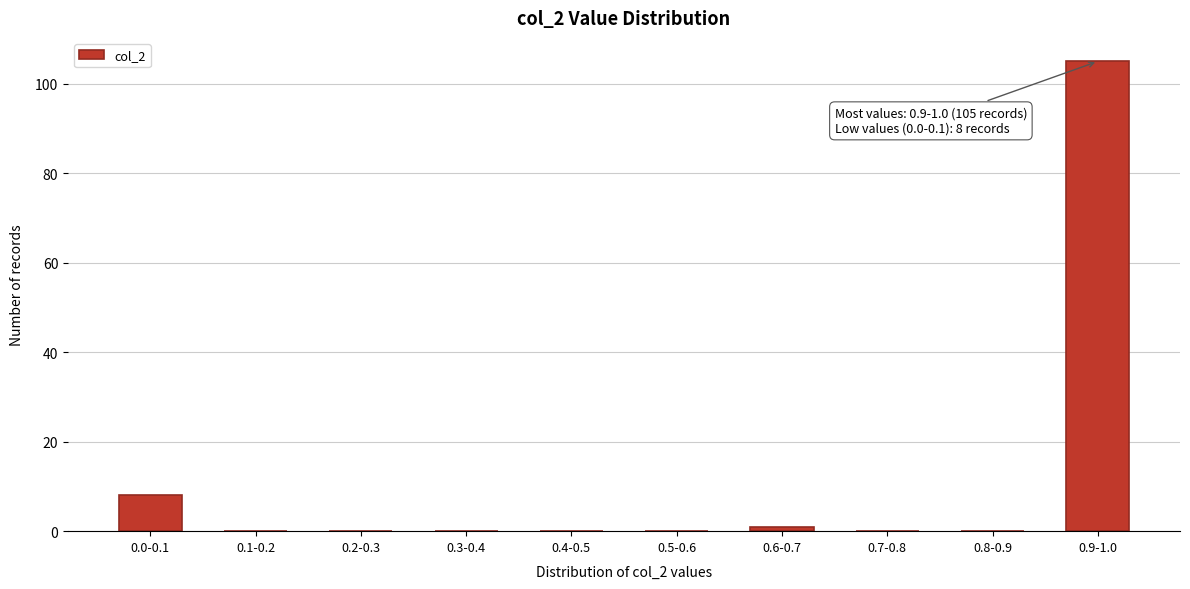

Reading right to left, transcribe all the data shown in this chart.

0.9-1.0=105	0.8-0.9=0	0.7-0.8=0	0.6-0.7=1	0.5-0.6=0	0.4-0.5=0	0.3-0.4=0	0.2-0.3=0	0.1-0.2=0	0.0-0.1=8